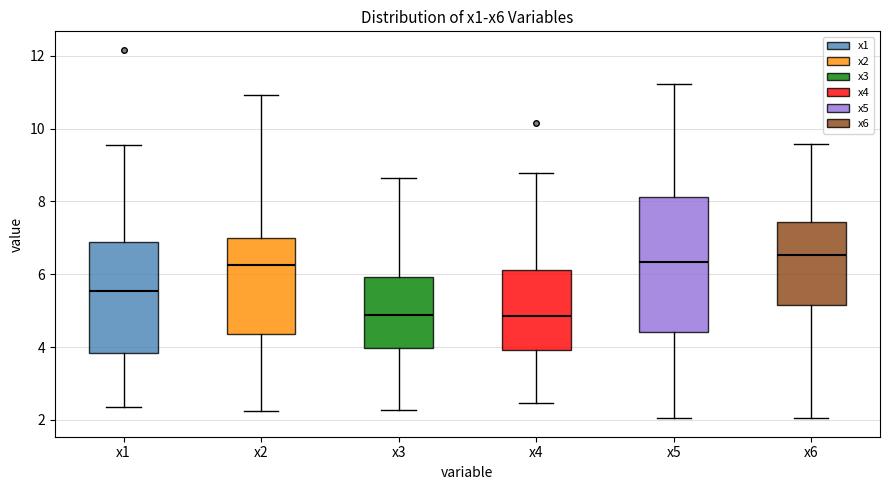

Reading left to right, transcribe this box plot: for each box, give where its median line is, the range the box spans, and where its two whiskers end, as read against the y-axis. The values are not printed on the chart, so give them approximately, as read against the axis.

x1: median 5.6, box 3.8 to 6.8, whiskers 2.4 to 9.6
x2: median 6.2, box 4.4 to 7.0, whiskers 2.2 to 11.0
x3: median 4.8, box 4.0 to 6.0, whiskers 2.2 to 8.6
x4: median 4.8, box 4.0 to 6.2, whiskers 2.4 to 8.8
x5: median 6.4, box 4.4 to 8.2, whiskers 2.0 to 11.2
x6: median 6.6, box 5.2 to 7.4, whiskers 2.0 to 9.6